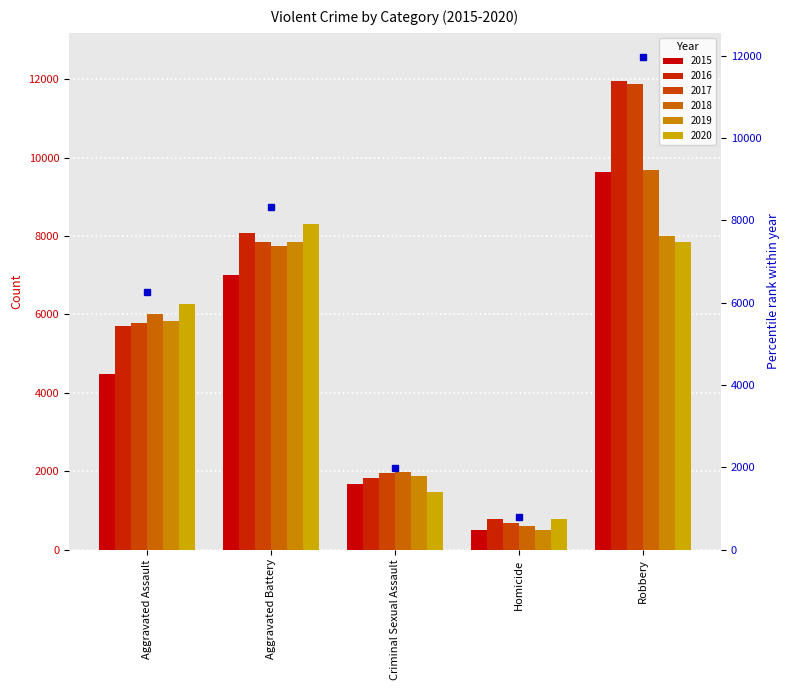

Are the bars grouped side by side (vs. stacked)?

Yes